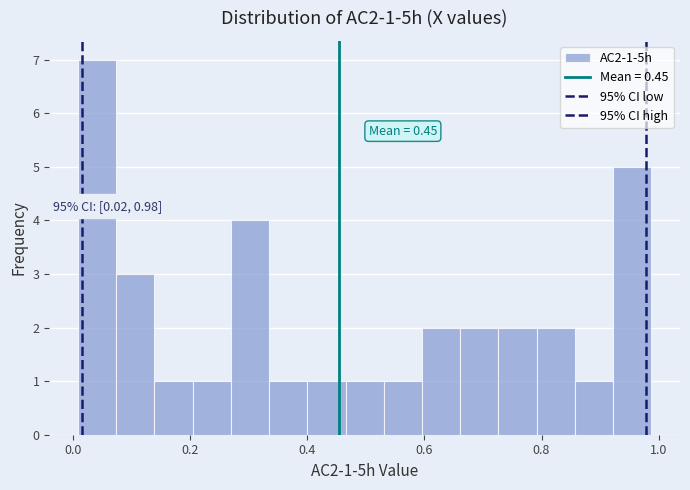

Around what value on the x-axis is the tallest bar? Give the approximate position of its centre, as read against the axis.

0.04